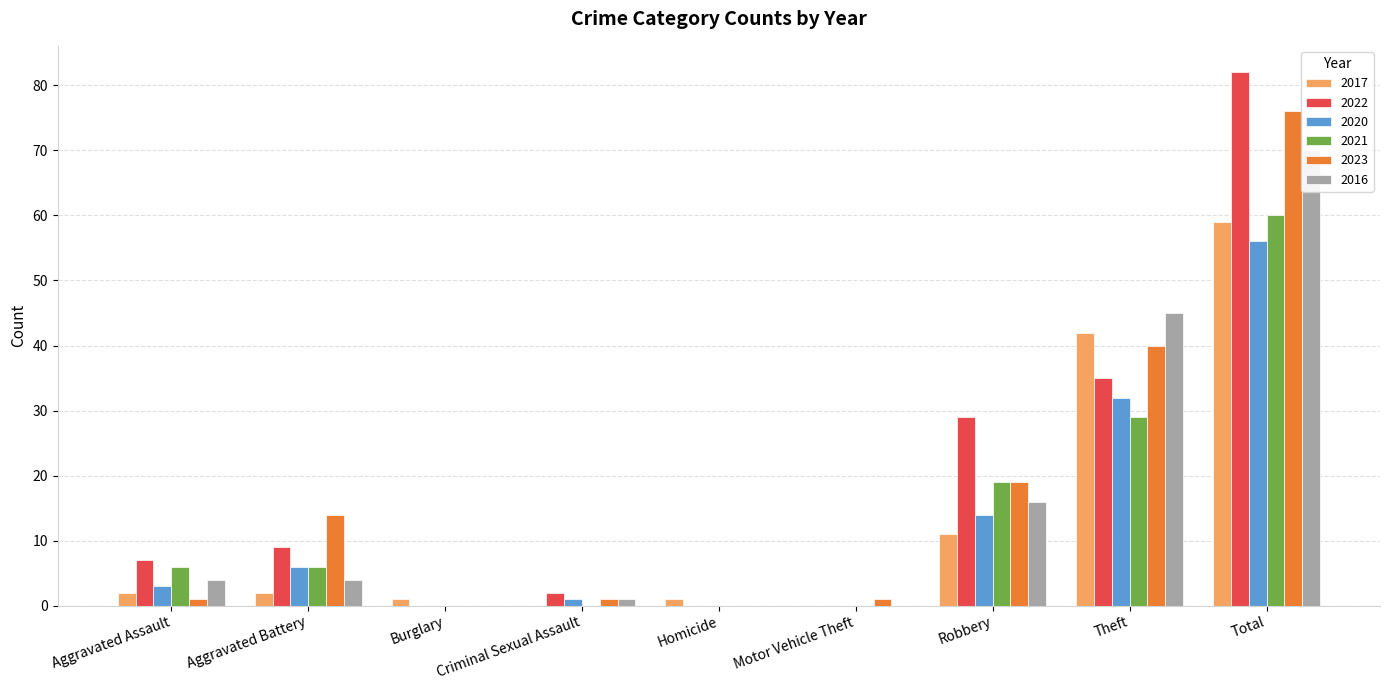

At which label is 2021 closest to 30?

Theft